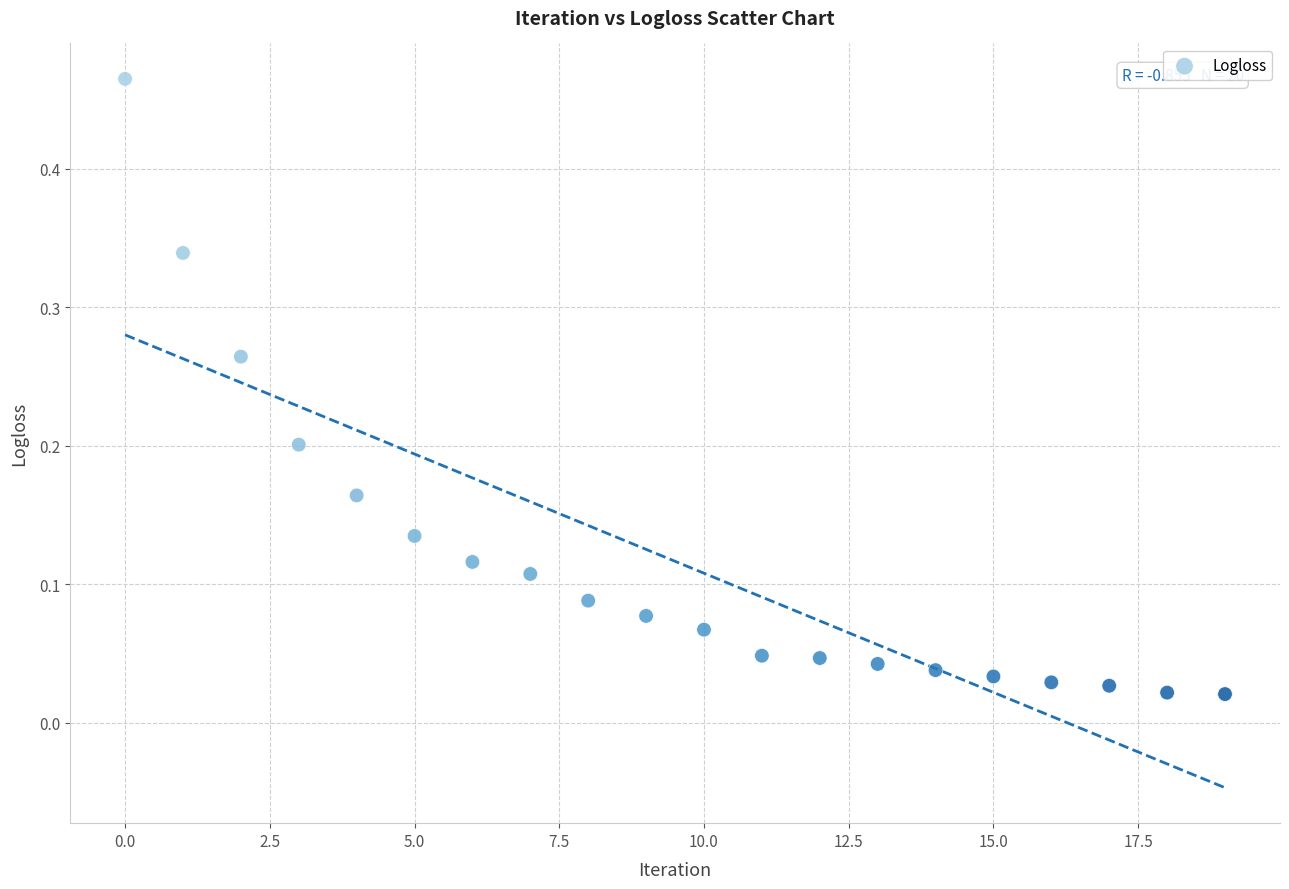

What is the range of Y values (max minus min)?

0.4